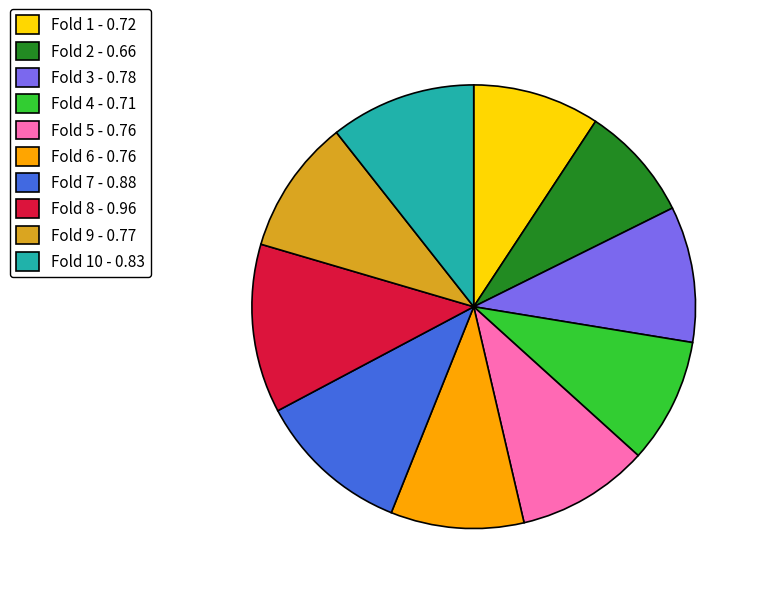

Count the number of slices in the pie.

10